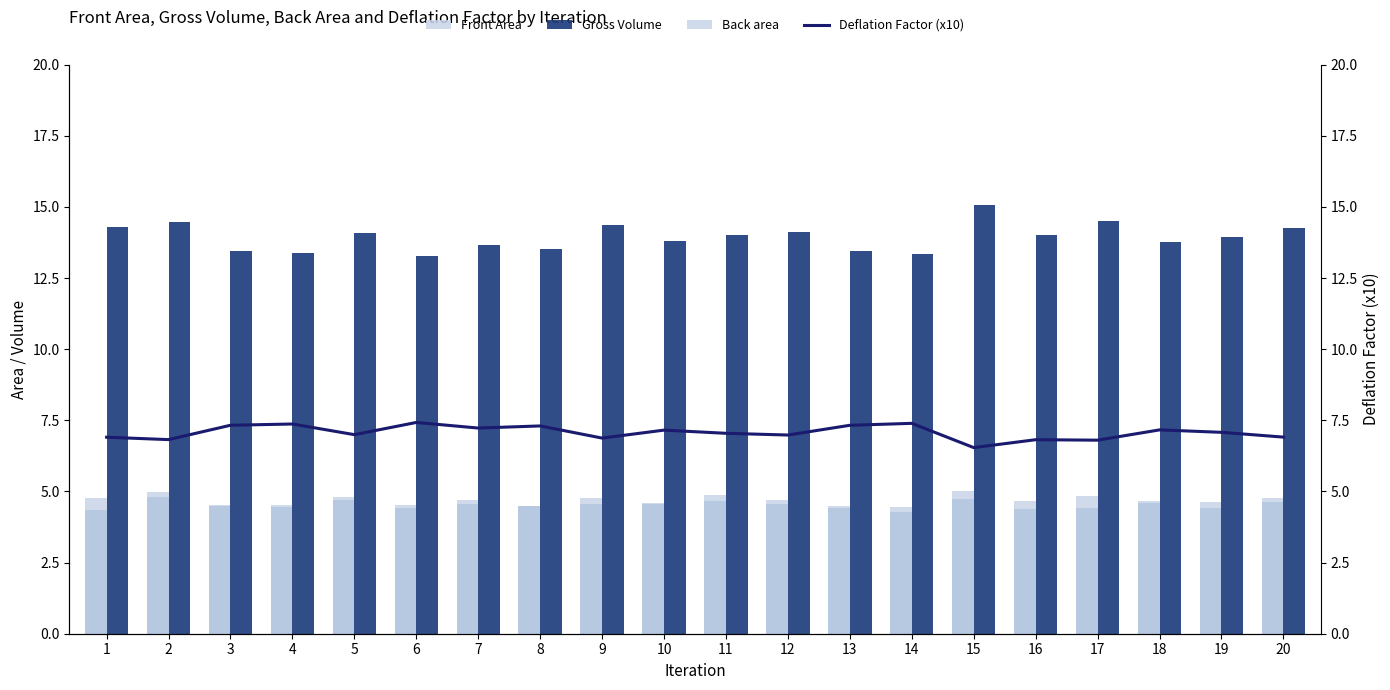

What is the average value of the Front Area series?

4.6